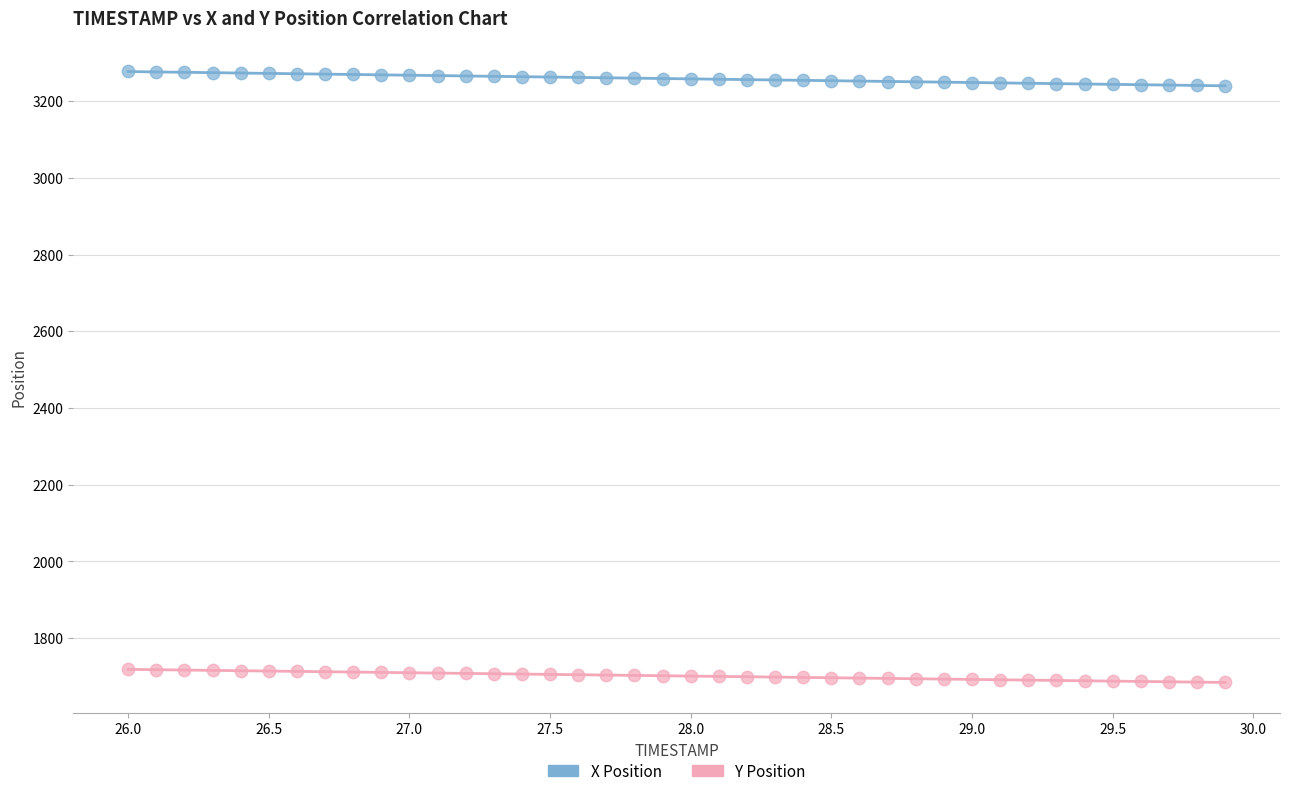

Which series contains the highest Y value?

X Position